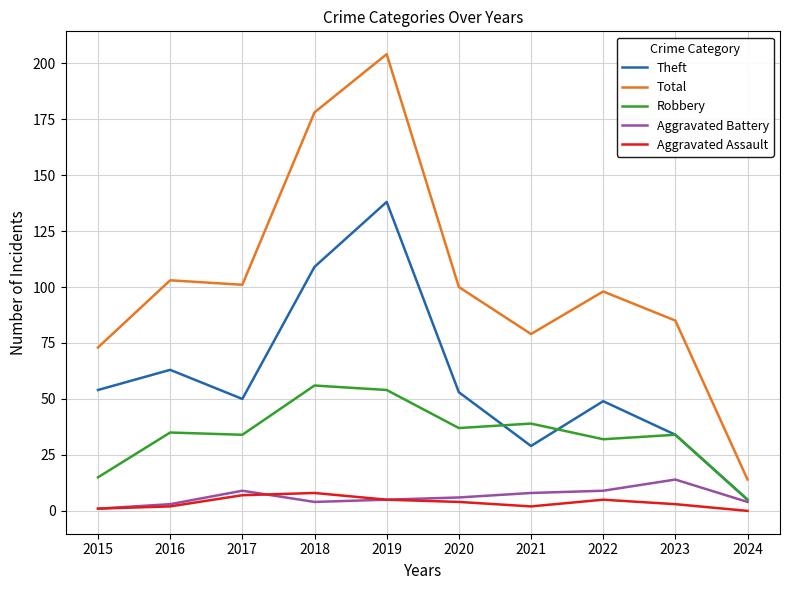

Where is Theft nearest to the value 71?

2016